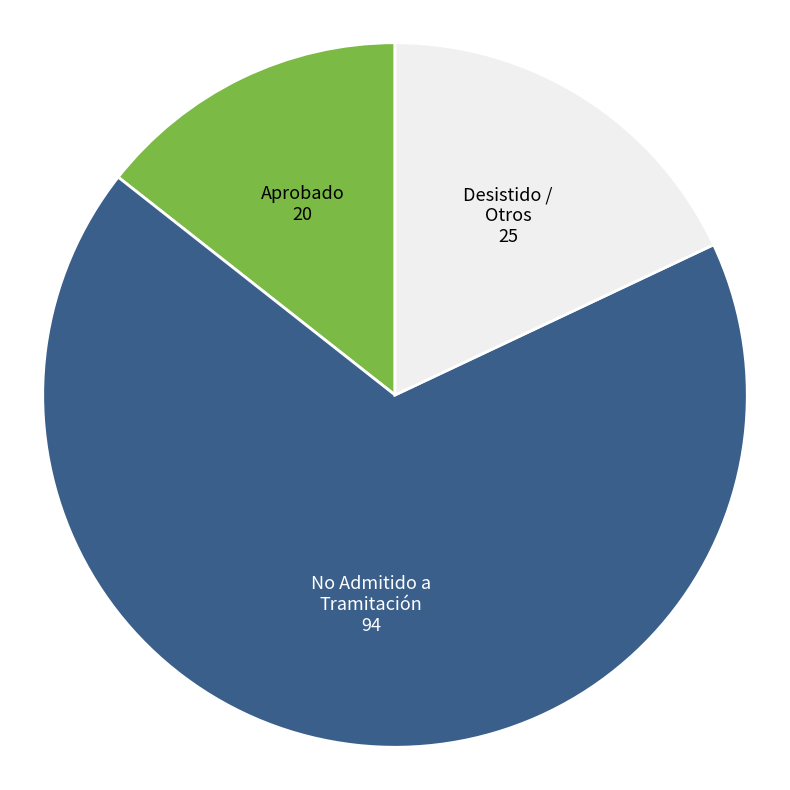

True or false: Desistido / Otros accounts for 28% of the total.

False